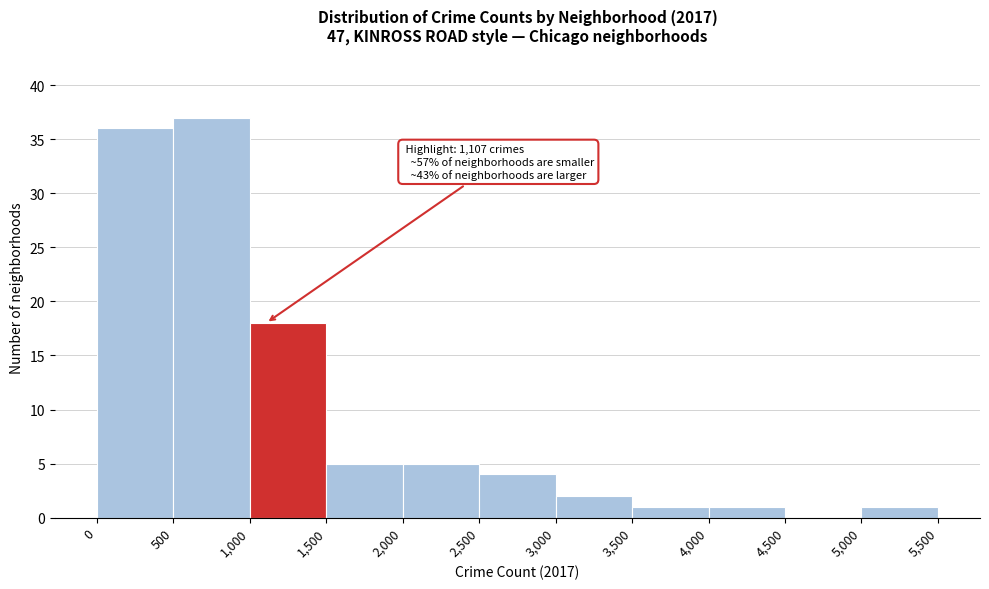

Over which range of the x-axis is the bar tallest?

500 to 1,000